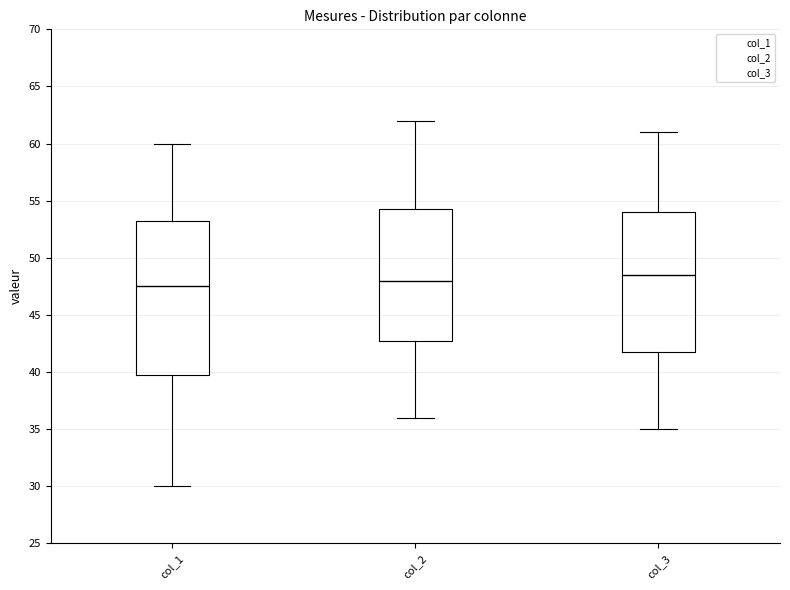

Which box is the tallest, from its lower edge to its upper edge?

col_1